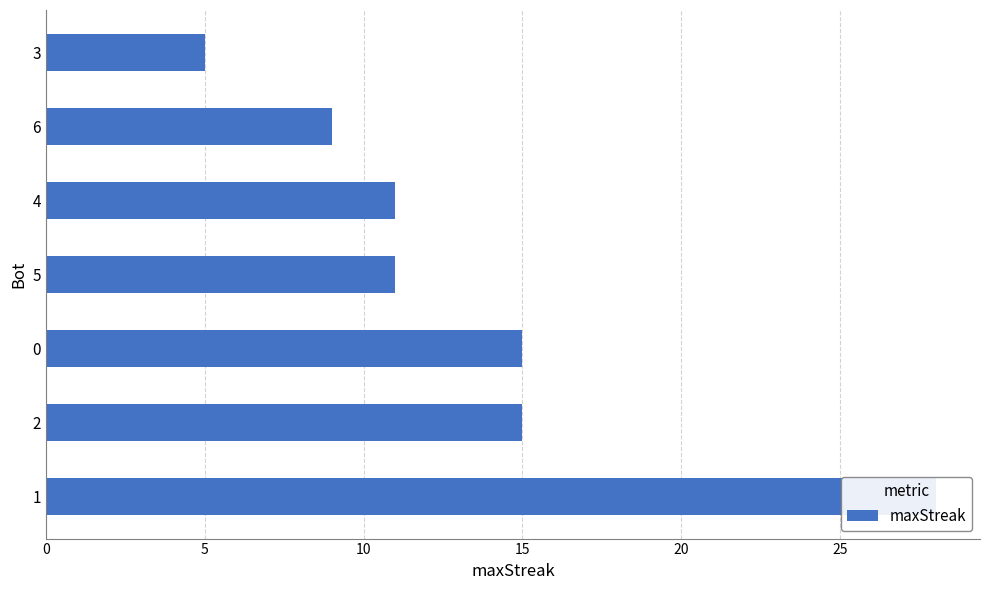

What is the value of the 7th bar from the left?

5